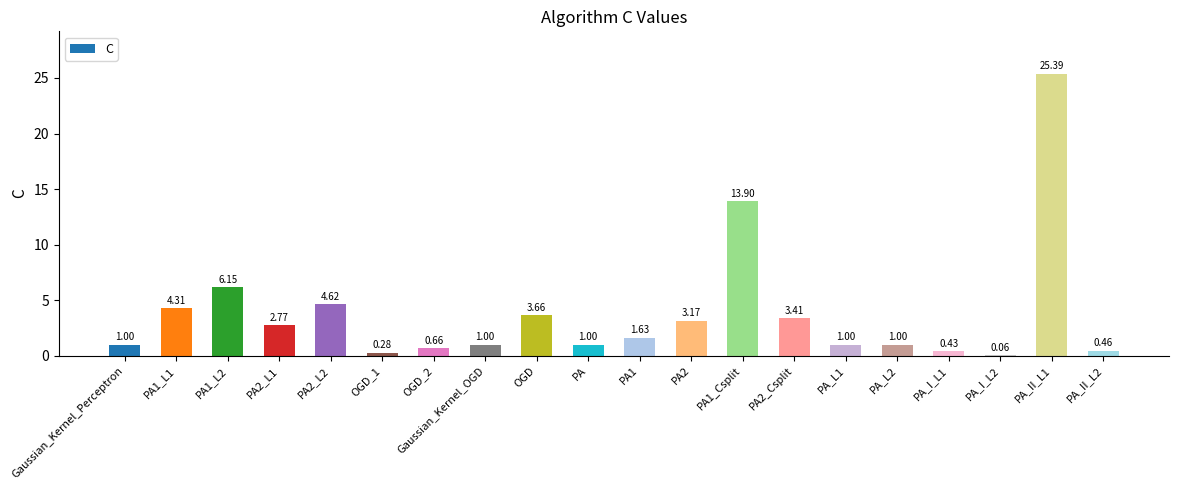

What is the average value?

3.8